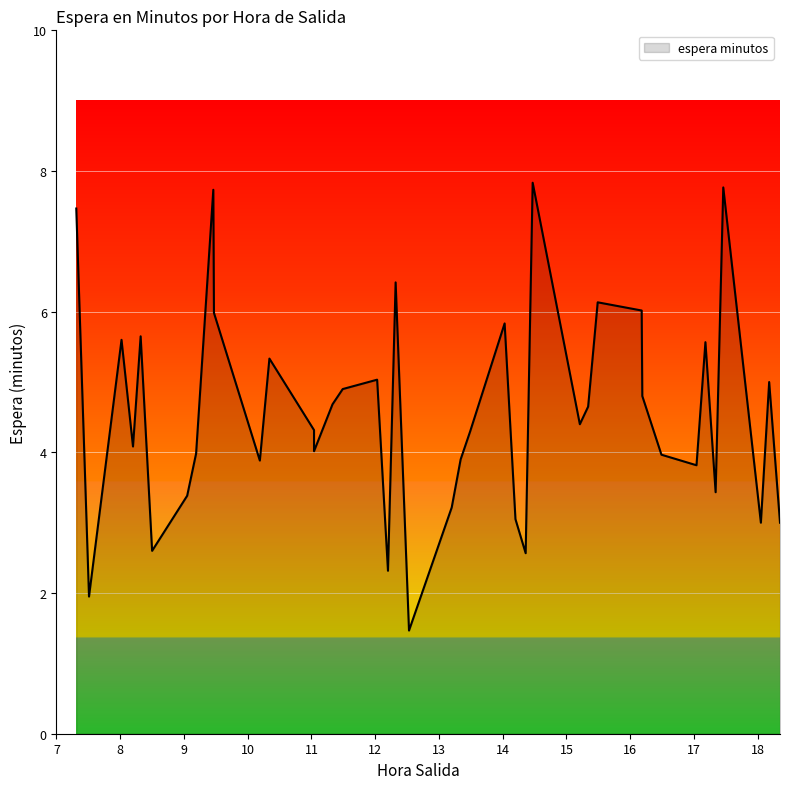

Which category has the lowest value across all series?

12.53